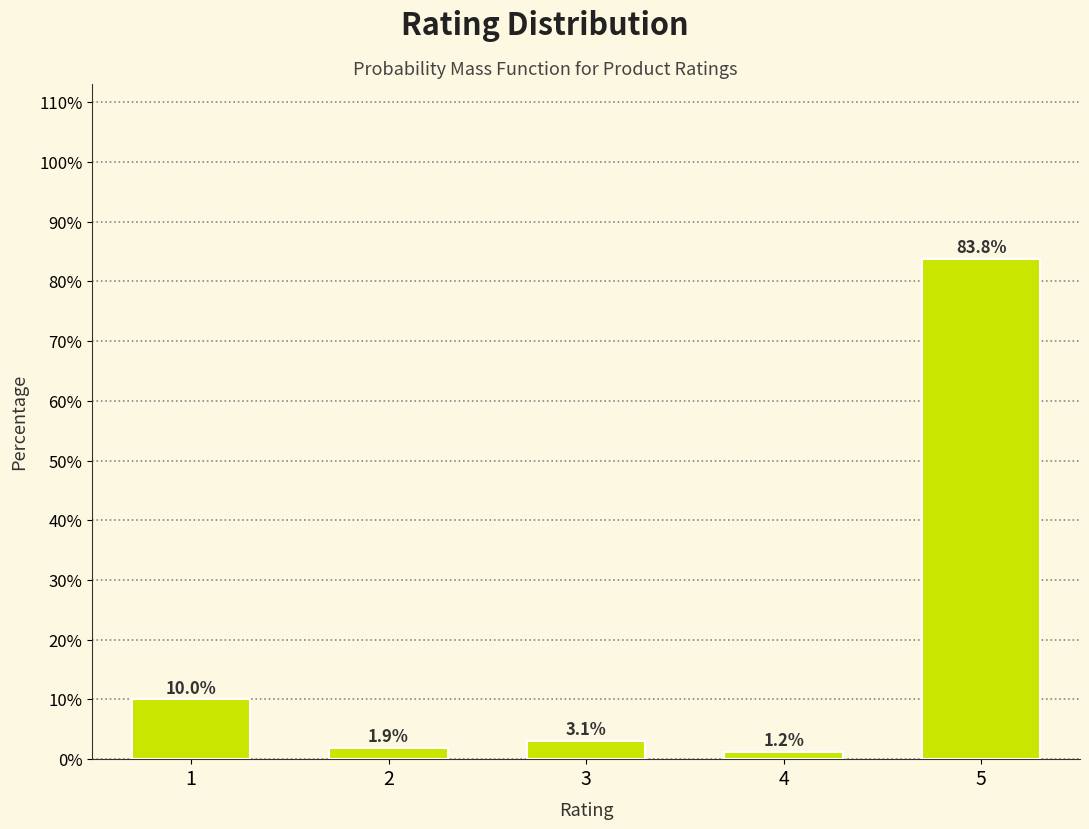

What is the difference between the maximum and second lowest values?

81.9